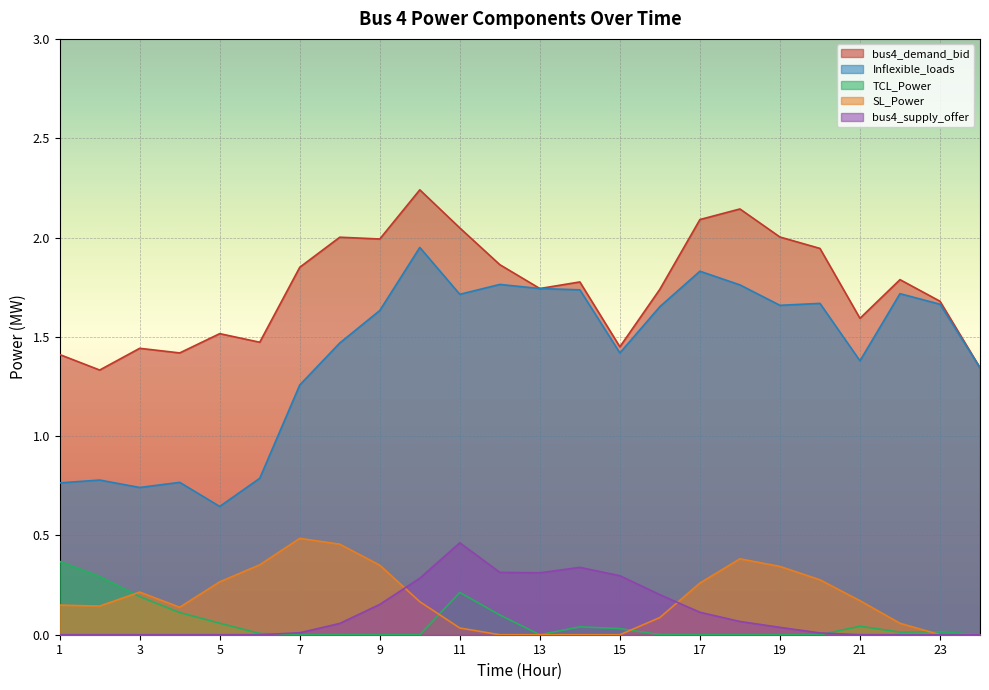

The TCL_Power series shows 0.1 at 3. True or false?

False